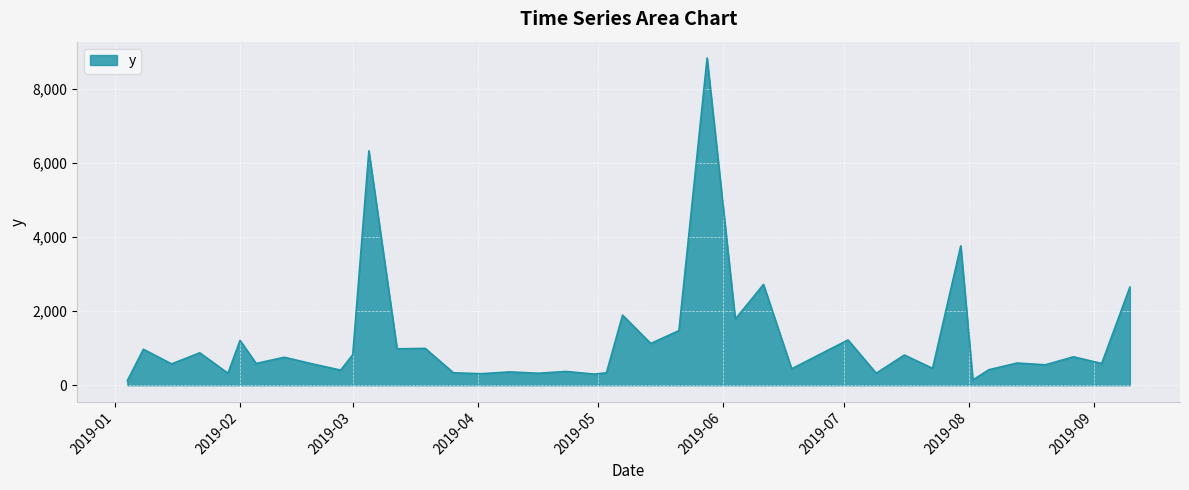

What is the difference between the maximum and minimum values?

8724